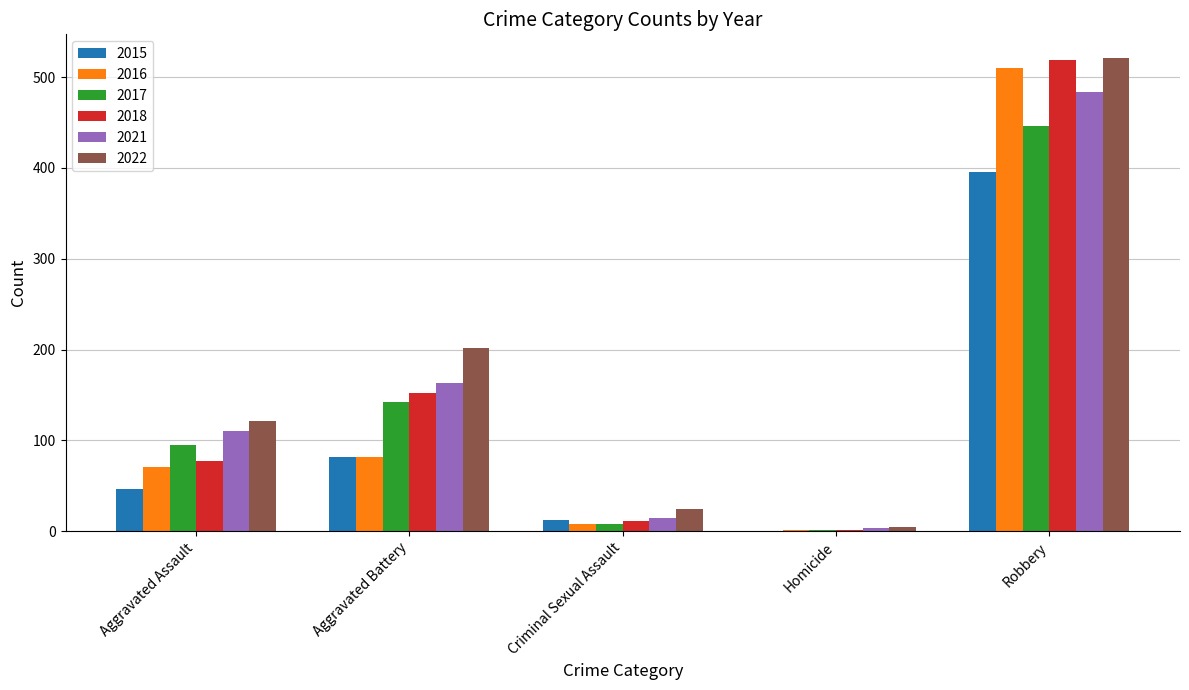

Is the value of 2022 at Robbery greater than the value of 2018 at Homicide?

Yes